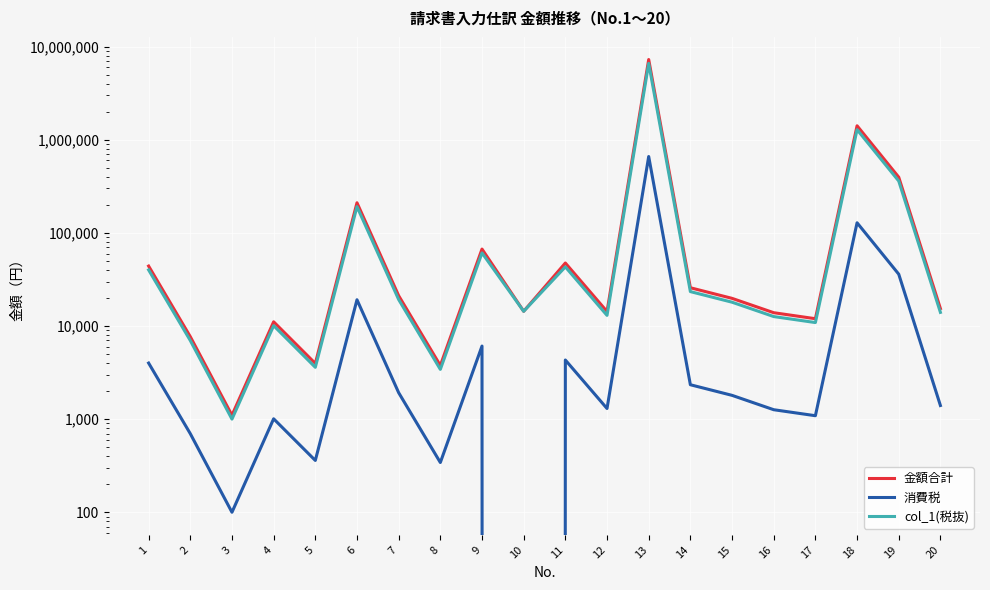

Reading right to left, extract all data points from this chart.

金額合計: 20=15400	19=396000	18=1411300	17=11971	16=13887	15=19800	14=25740	13=7260000	12=14300	11=47434	10=14380	9=66990	8=3762	7=21153	6=210375	5=3960	4=11088	3=1100	2=7681	1=44000
消費税: 20=1400	19=36000	18=128300	17=1088	16=1262	15=1800	14=2340	13=660000	12=1300	11=4312	10=0	9=6090	8=342	7=1923	6=19125	5=360	4=1008	3=100	2=698	1=4000
col_1(税抜): 20=14000	19=360000	18=1283000	17=10883	16=12625	15=18000	14=23400	13=6600000	12=13000	11=43122	10=14380	9=60900	8=3420	7=19230	6=191250	5=3600	4=10080	3=1000	2=6983	1=40000